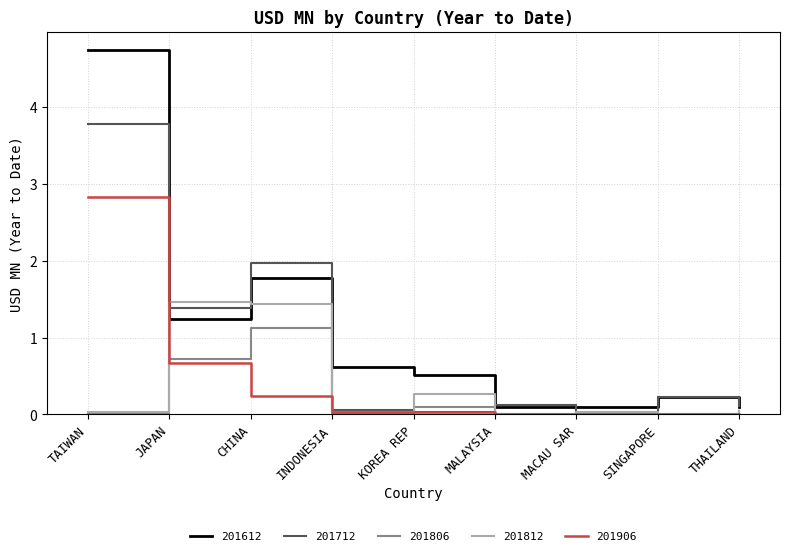

Which series has the largest range (max minus min)?

201612